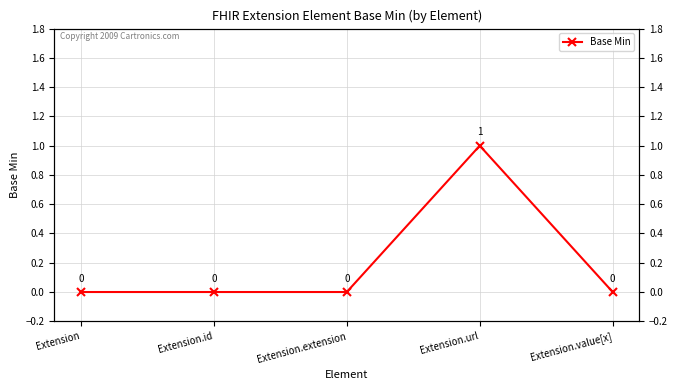

Where is the data nearest to the value 0?

Extension